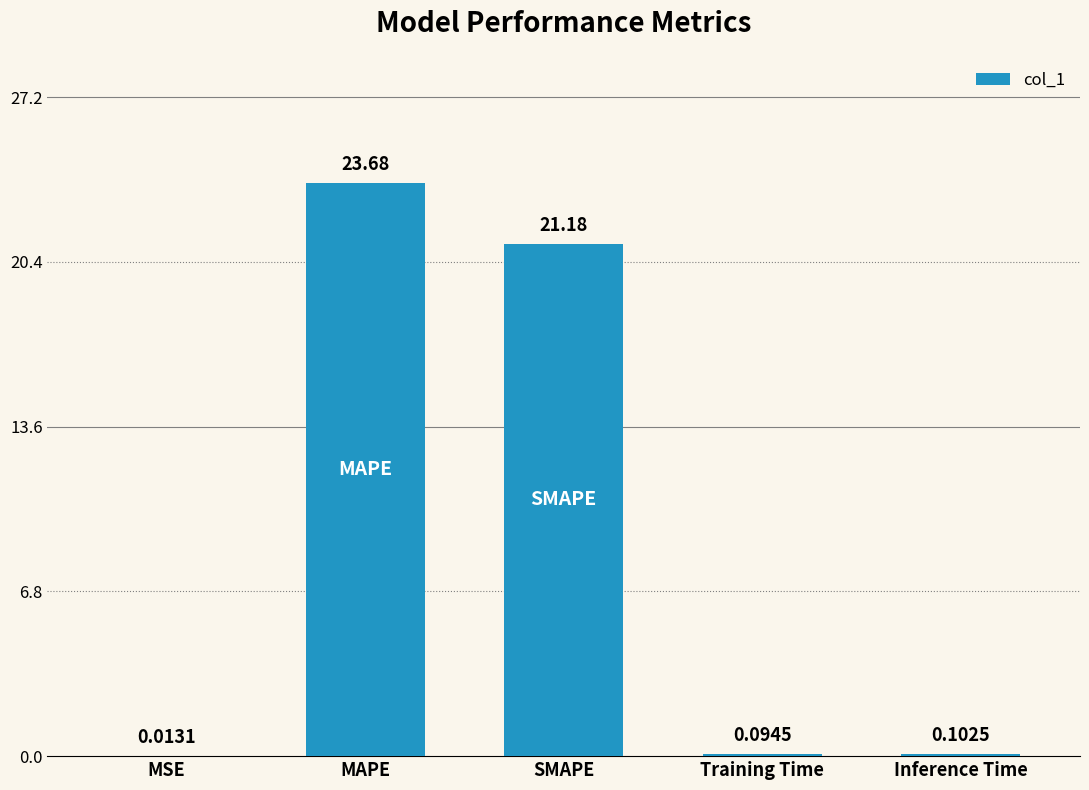

What is the sum of all values?

45.1